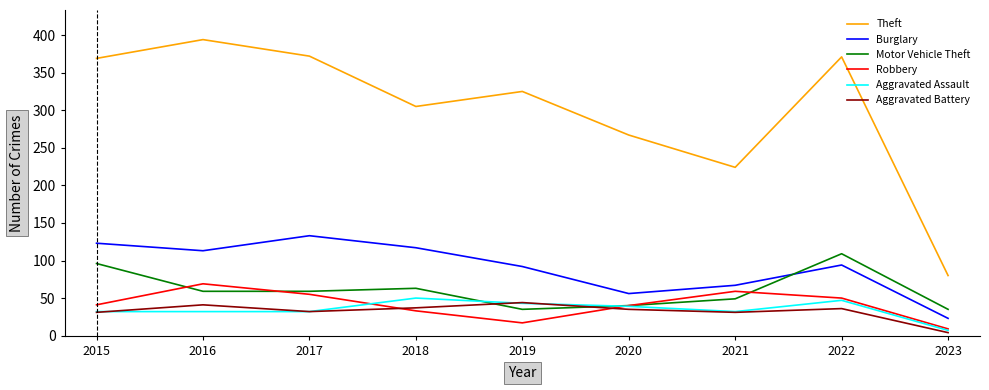

Between 2017 and 2021, which series saw the biggest shift?

Theft